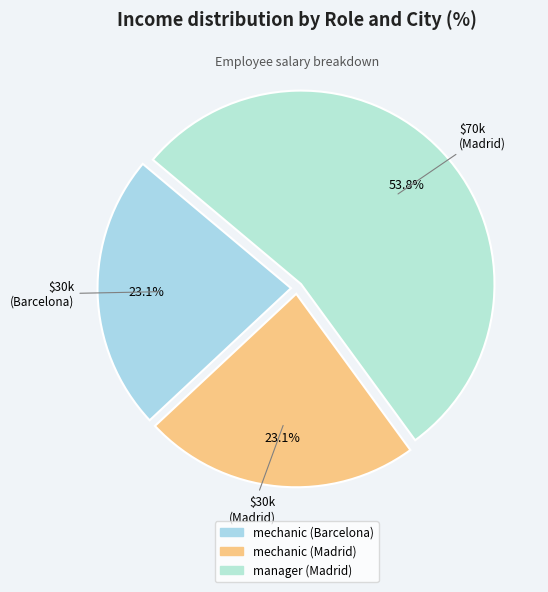

Between mechanic (Madrid) and manager (Madrid), which is larger?

manager (Madrid)